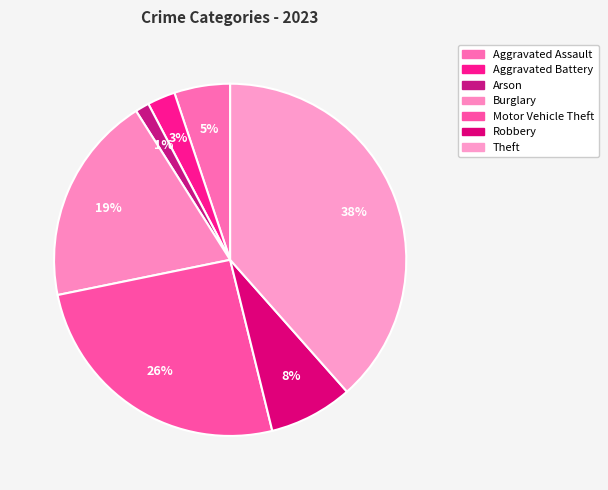

How much of the chart is everything except Burglary?

80.8%